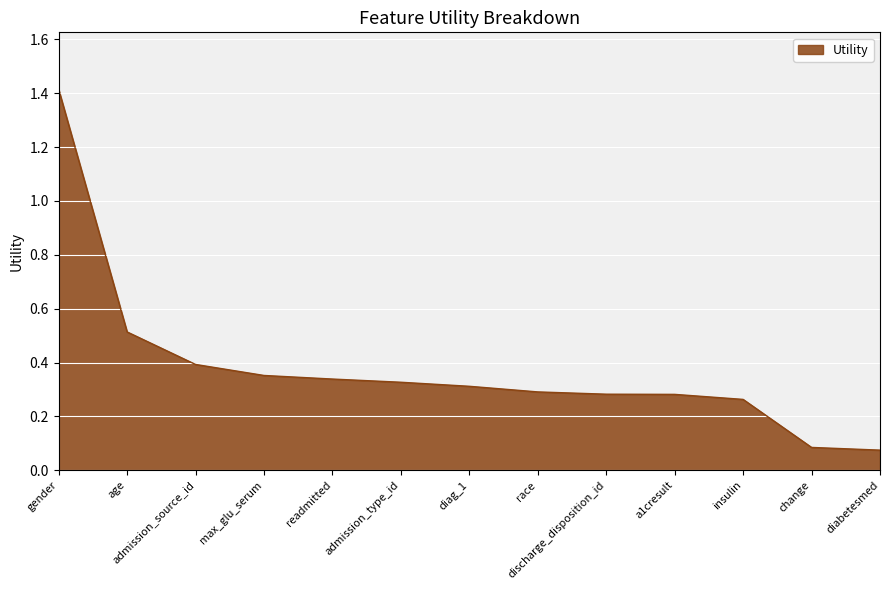

Which has a higher value, max_glu_serum or admission_source_id?

admission_source_id